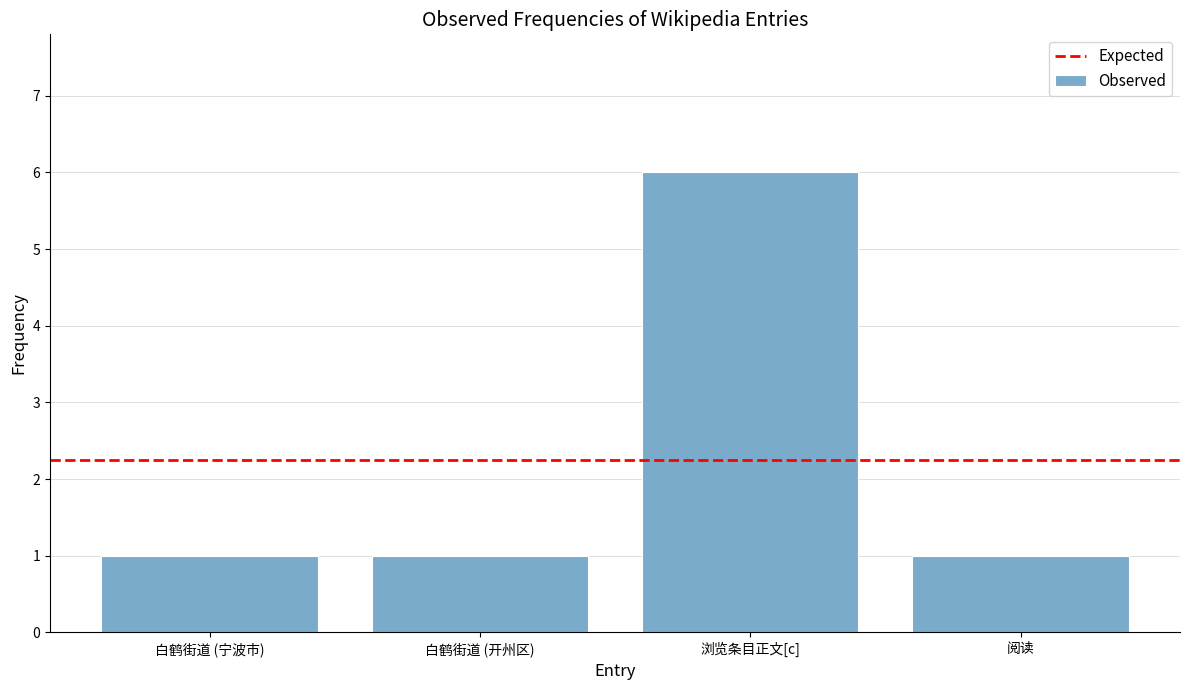

Count the values in the range 1 to 6.

4